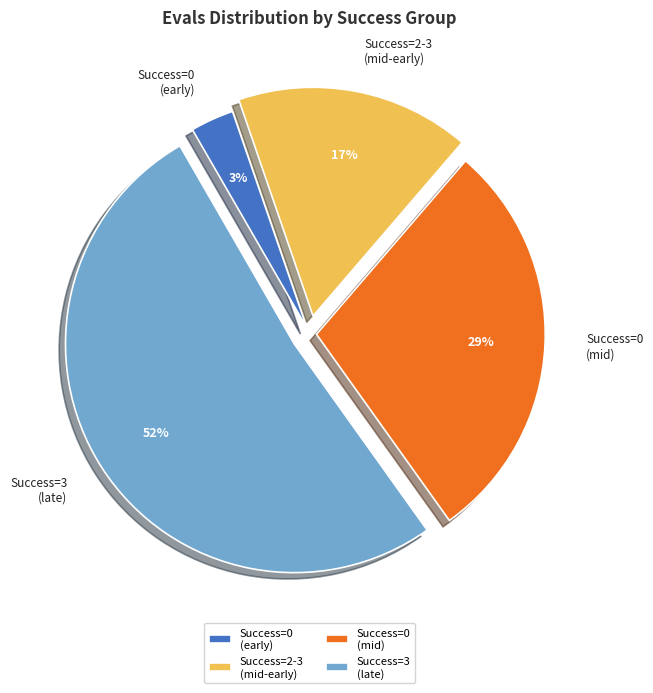

Combined, do Success=3 (late) and Success=2-3 (mid-early) account for over 50%?

Yes